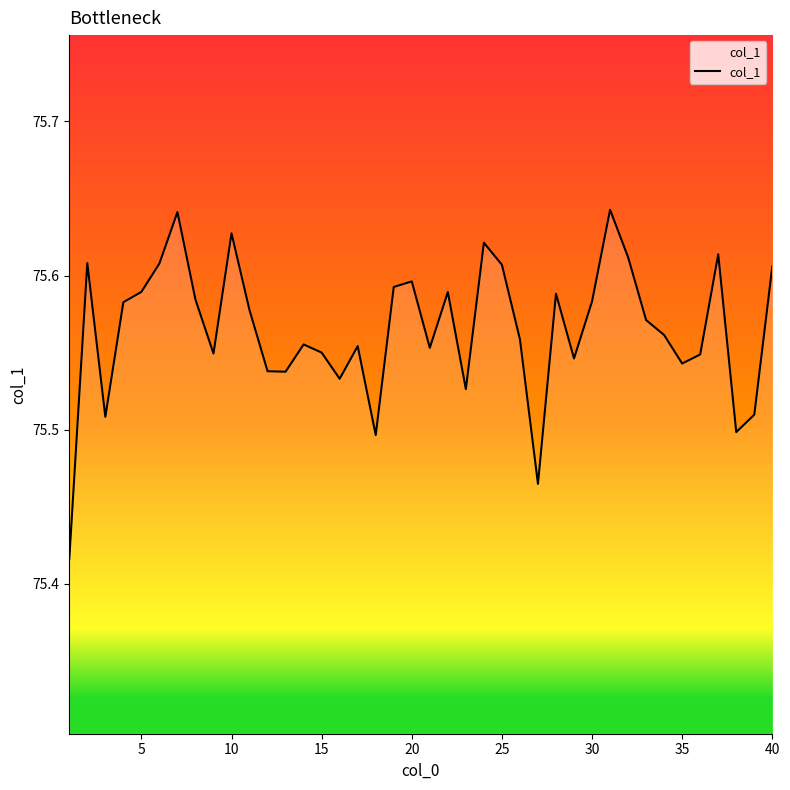

Does the chart display data point markers on the line(s)?

No